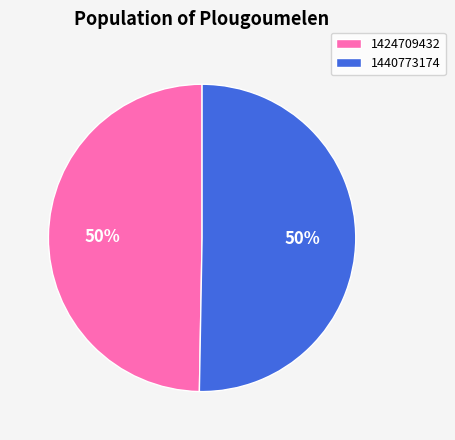

What is the smallest slice in the pie chart?

1424709432